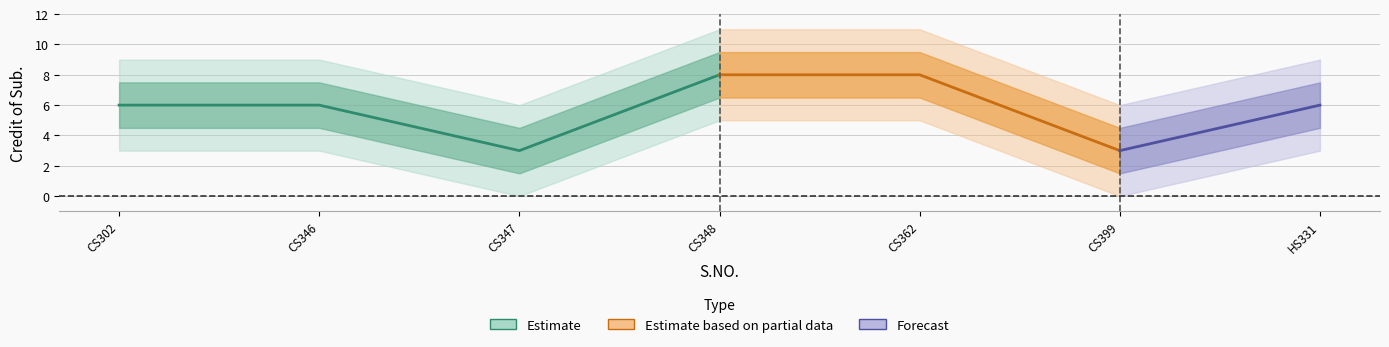

Between 1 and 6, which is larger?

1